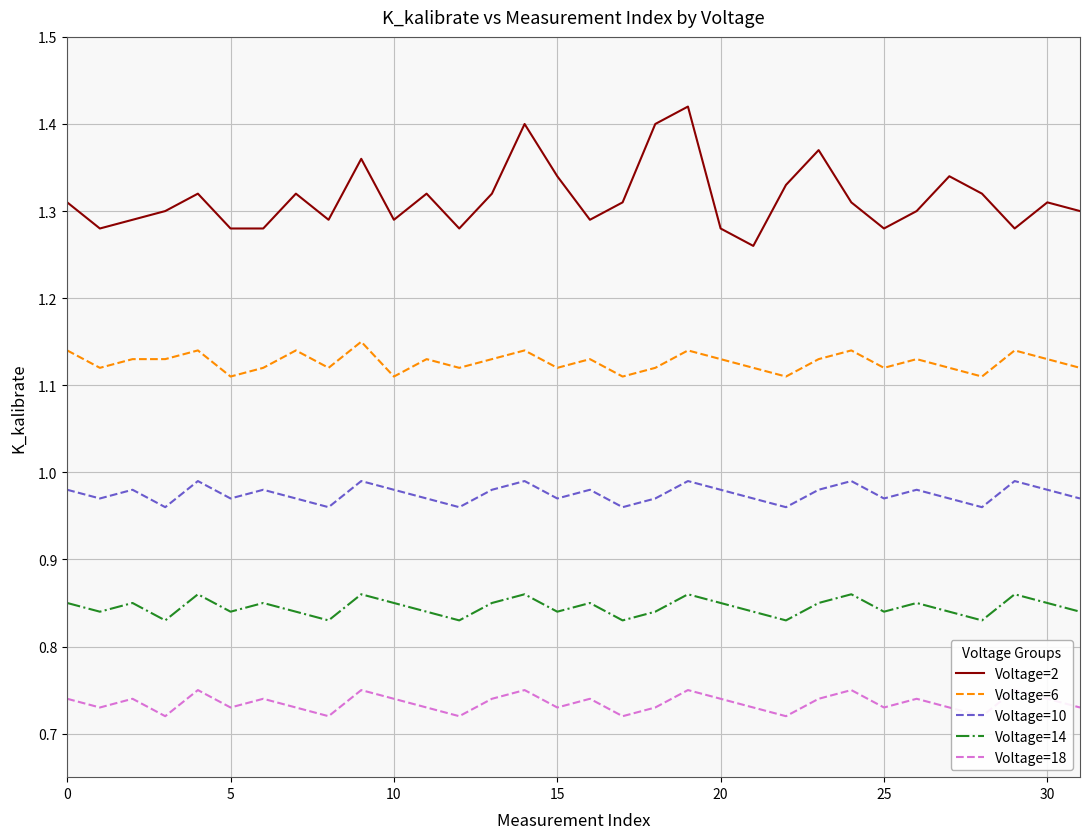

List the series in order of their peak value, highest first.

Voltage=2, Voltage=6, Voltage=10, Voltage=14, Voltage=18